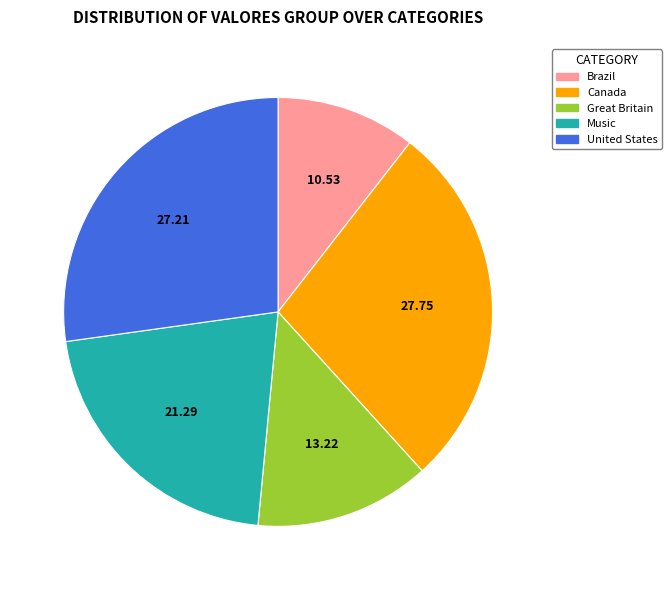

Does United States account for over 50% of the chart?

No